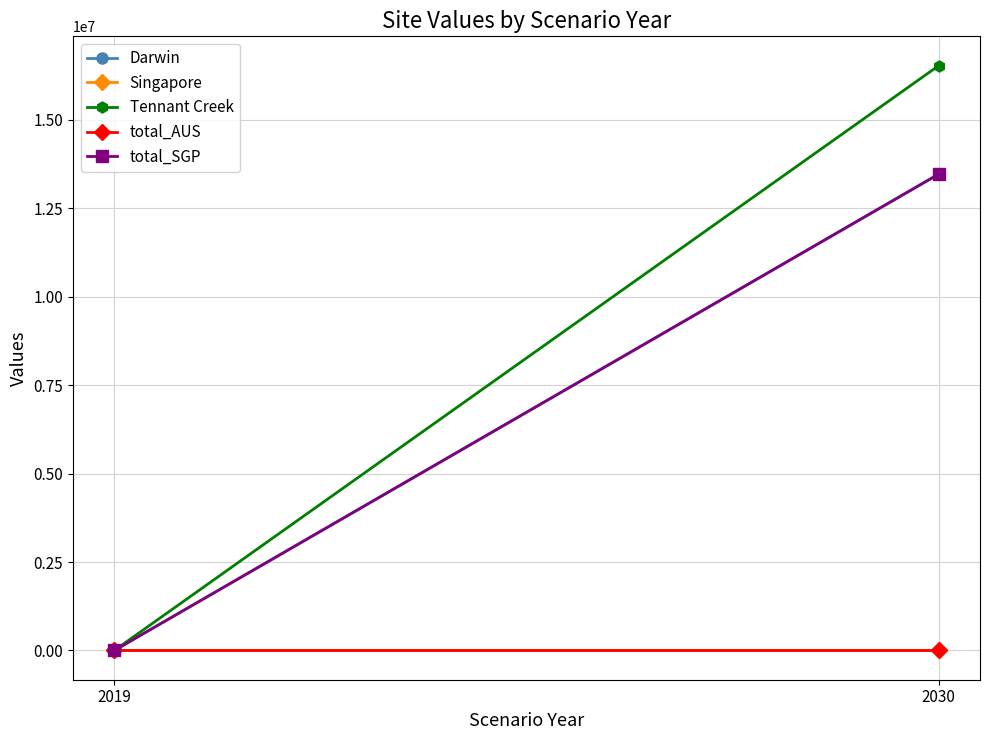

What is the maximum value for Darwin?

13461594.0